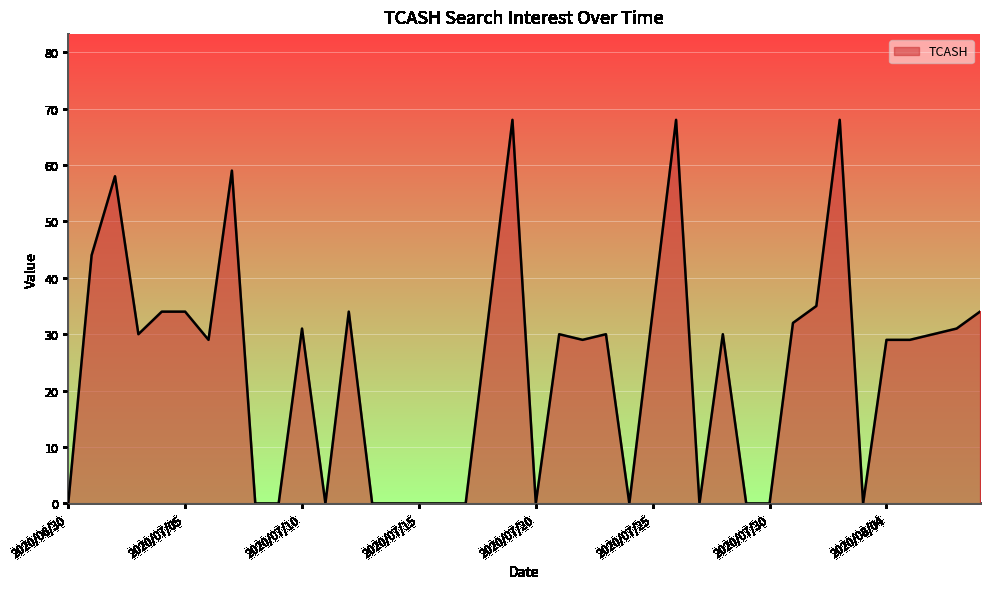

How many categories are shown in the chart?

40